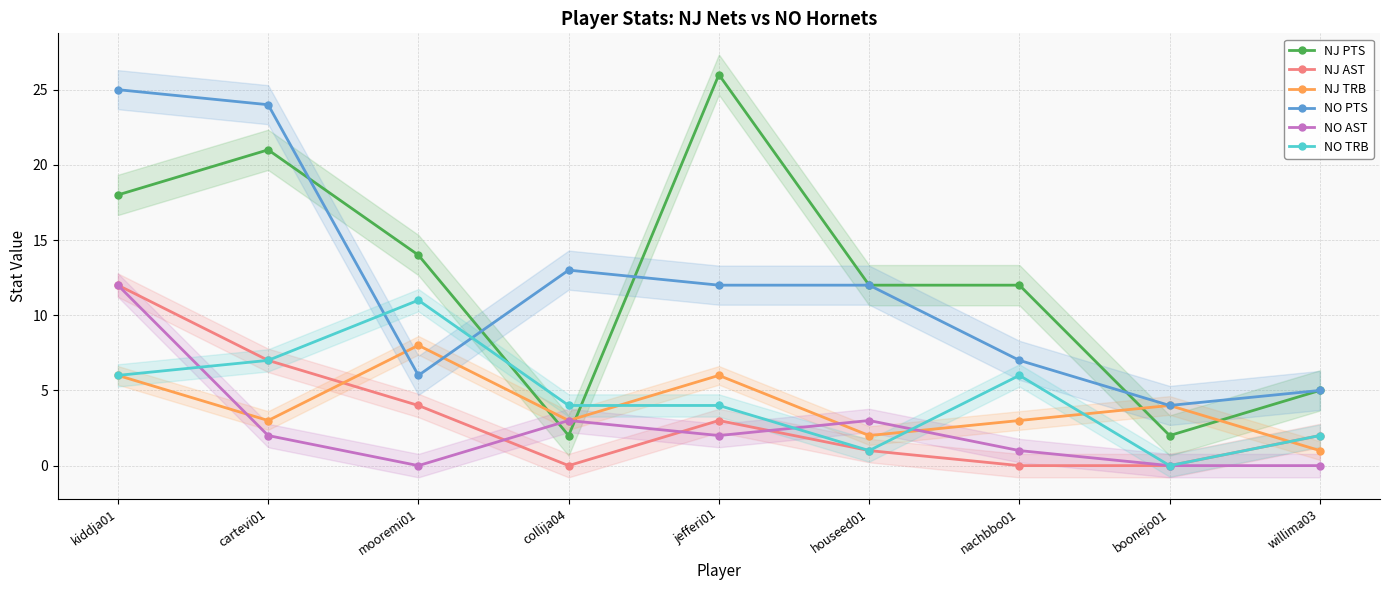

Reading left to right, what are all the values shown in this chart?

NJ PTS: 18	21	14	2	26	12	12	2	5
NJ AST: 12	7	4	0	3	1	0	0	2
NJ TRB: 6	3	8	3	6	2	3	4	1
NO PTS: 25	24	6	13	12	12	7	4	5
NO AST: 12	2	0	3	2	3	1	0	0
NO TRB: 6	7	11	4	4	1	6	0	2